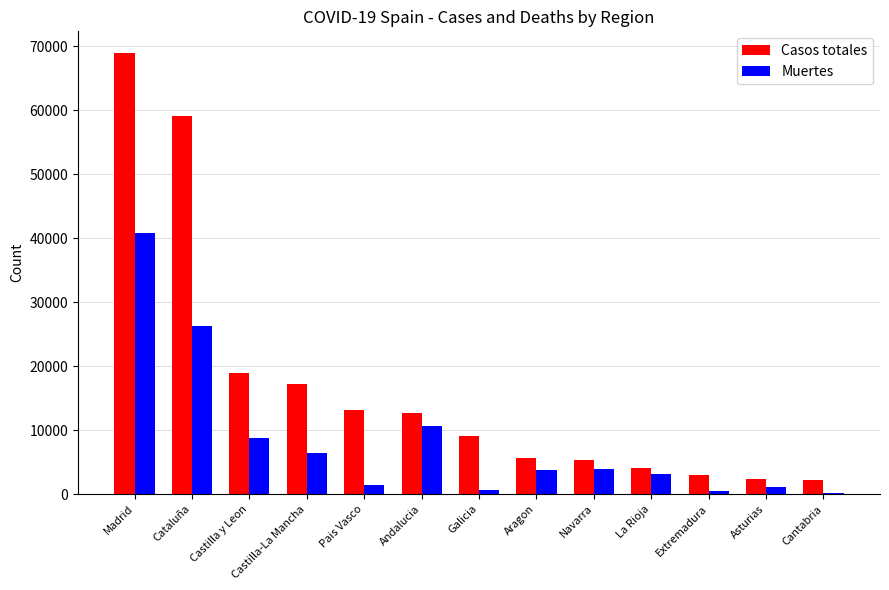

What is the difference between the Muertes values at Cataluña and Asturias?

25140